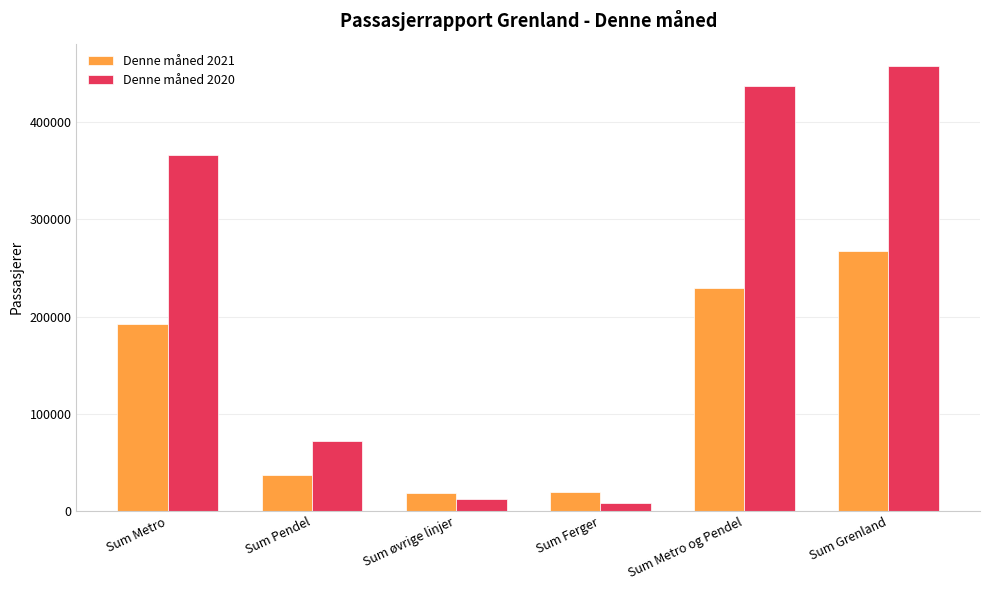

At how many categories does at least one series exceed 270631?

3